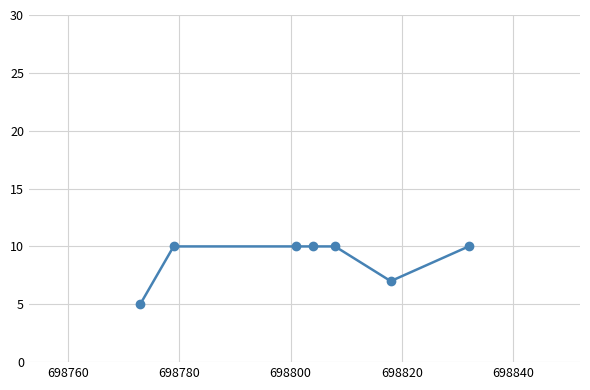

What is the difference between the maximum and minimum values?

5